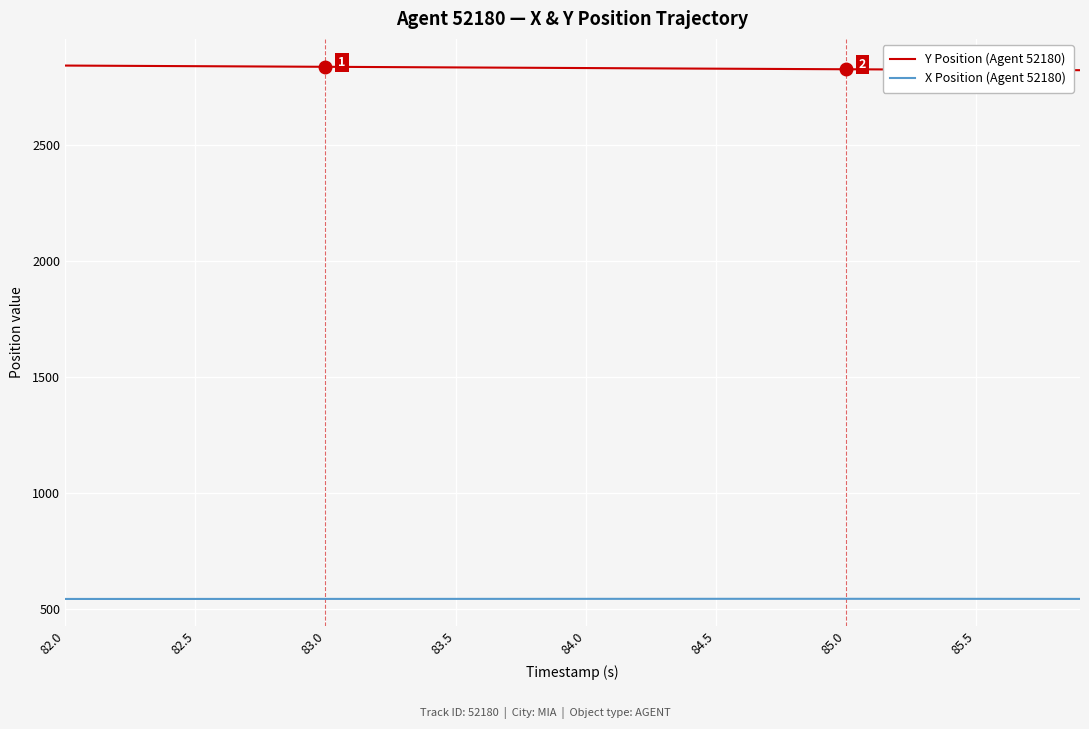

True or false: X Position (Agent 52180) and Y Position (Agent 52180) cross at least once.

False